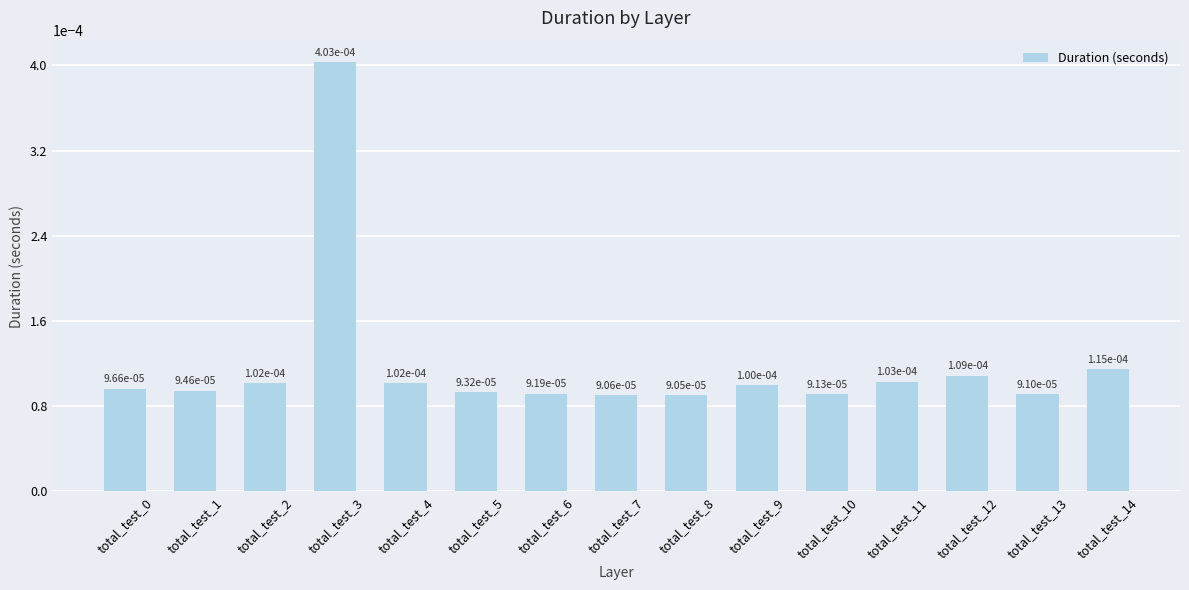

Count the values in the range 0 to 1.

15